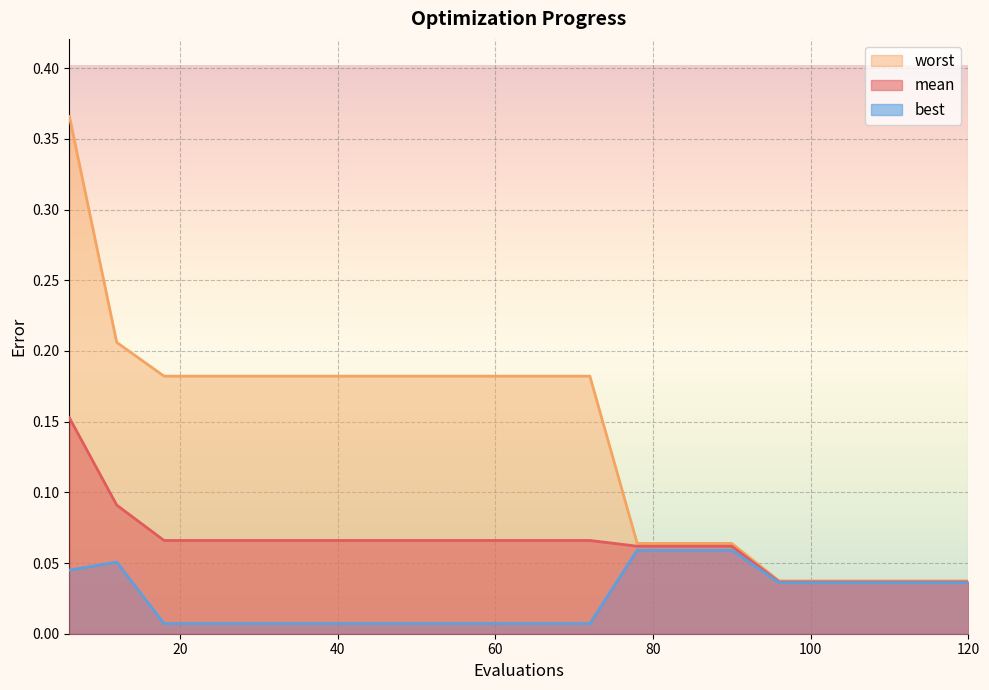

True or false: best has more than 2 interior local peaks.

False